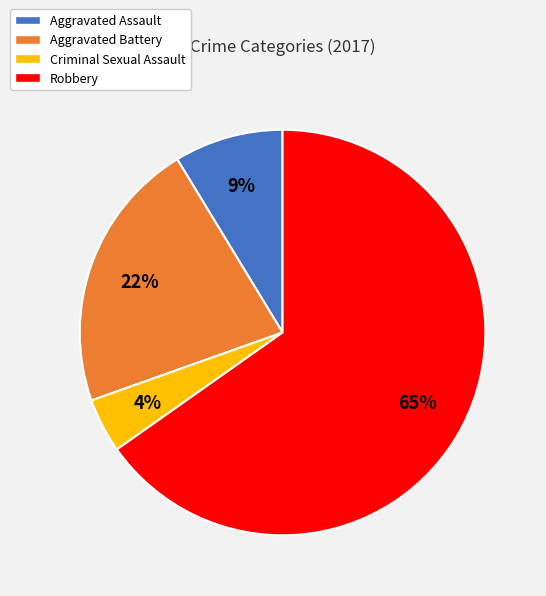

Count the number of slices in the pie.

4